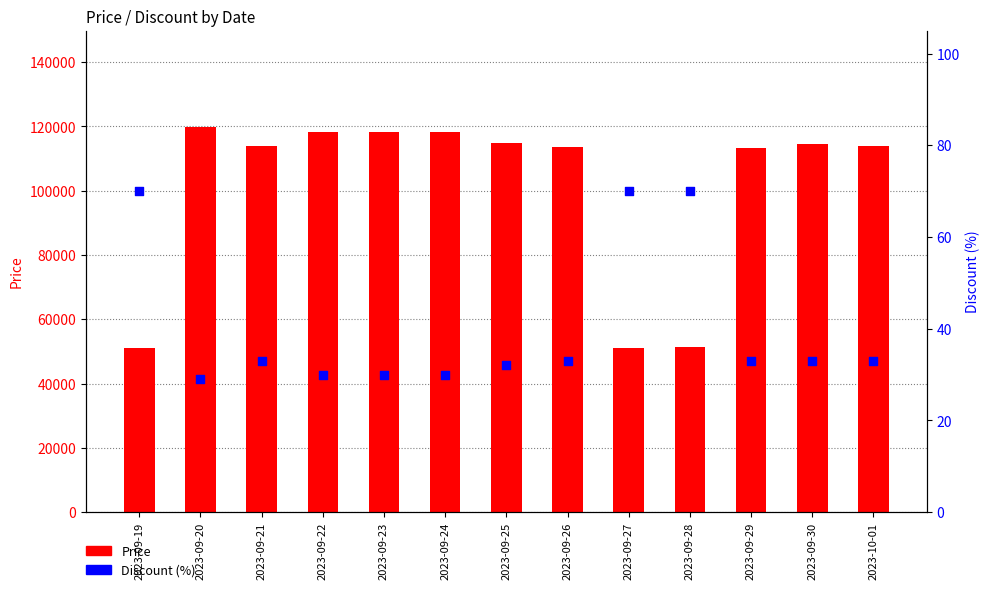

At how many categories does at least one series exceed 9528?

13